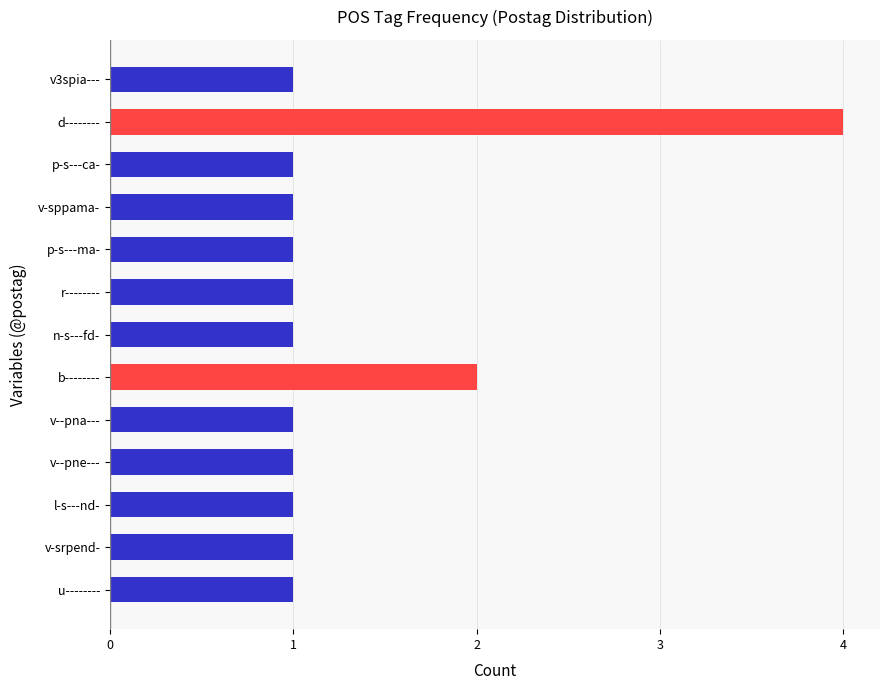

Where is the data nearest to the value 2?

b--------